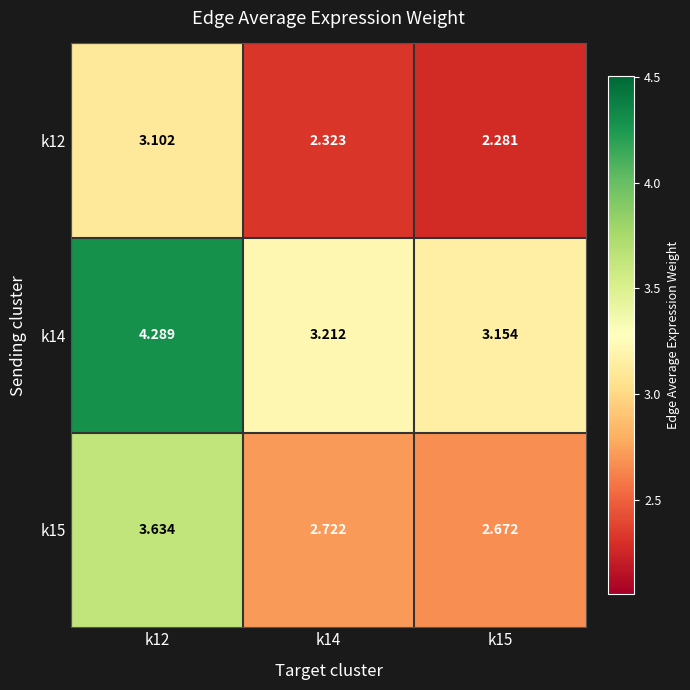

Is the value of k12 at k15 greater than the value of k14 at k14?

No